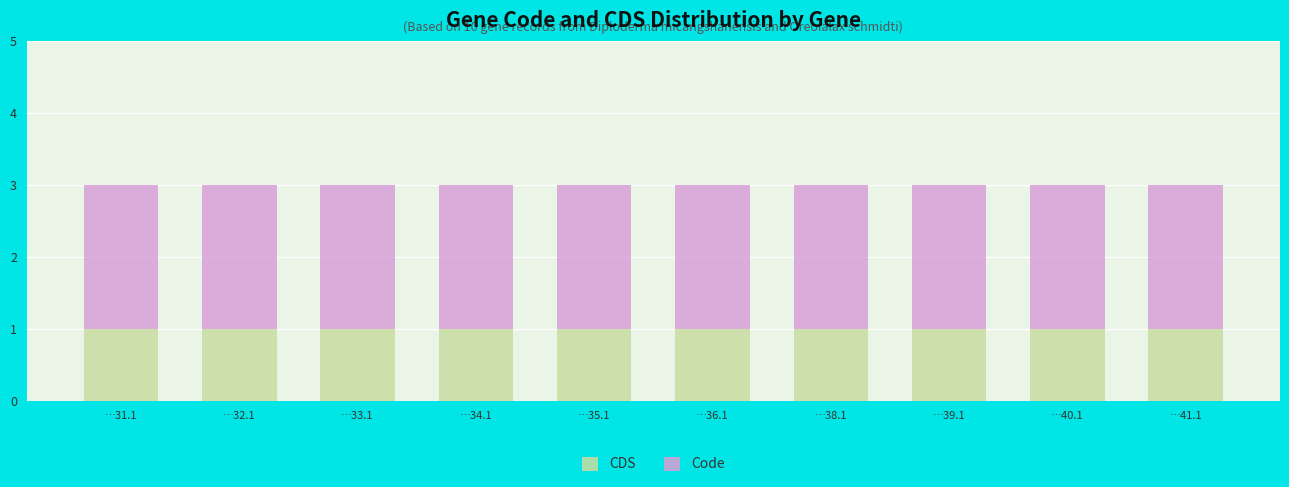

What is the total value across all series at …36.1?

3